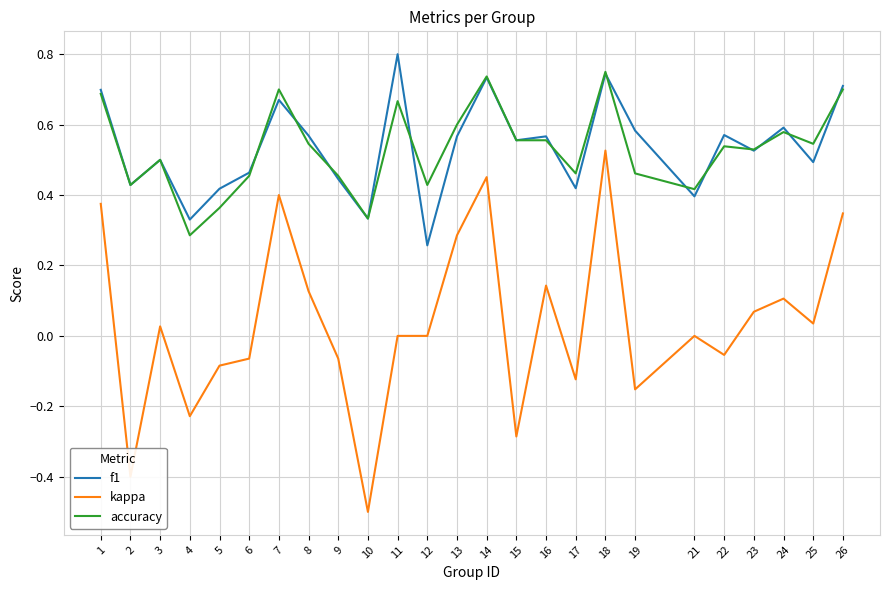

The f1 series shows 0.2 at 7. True or false?

False